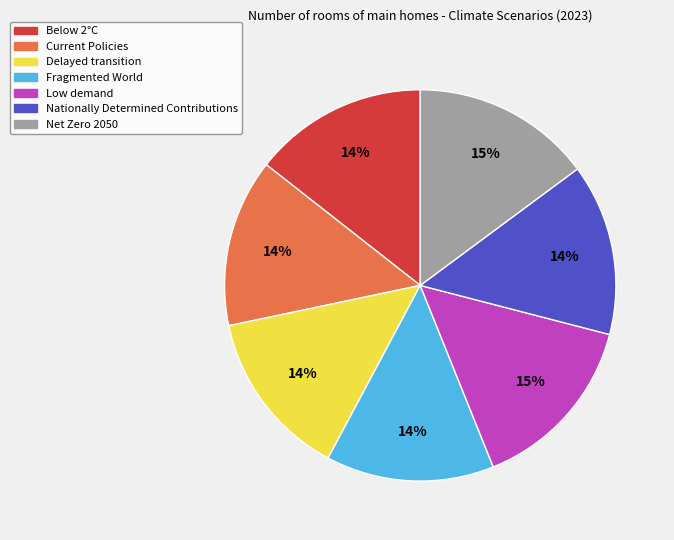

To the nearest percent, what is the difference between the Delayed transition and Net Zero 2050 slice percentages?

1%